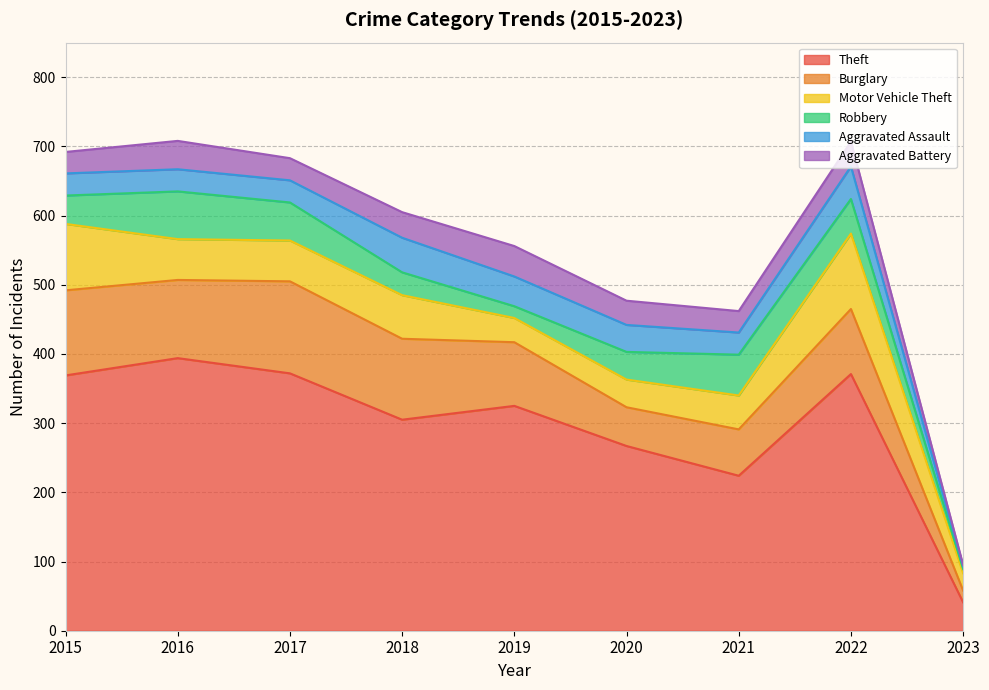

At which label is Robbery closest to 37?

2020